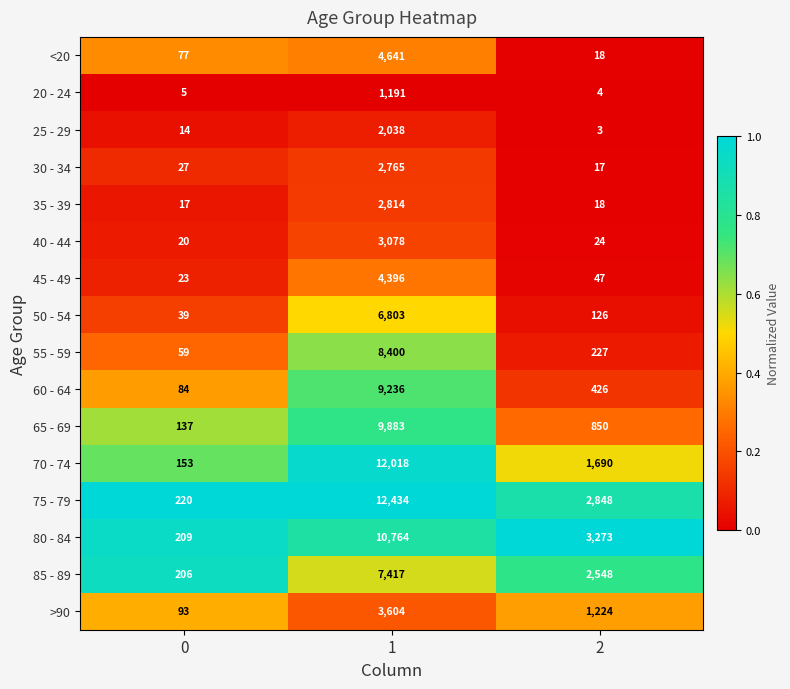

What is the spread (max minus min) of values at 0?

215